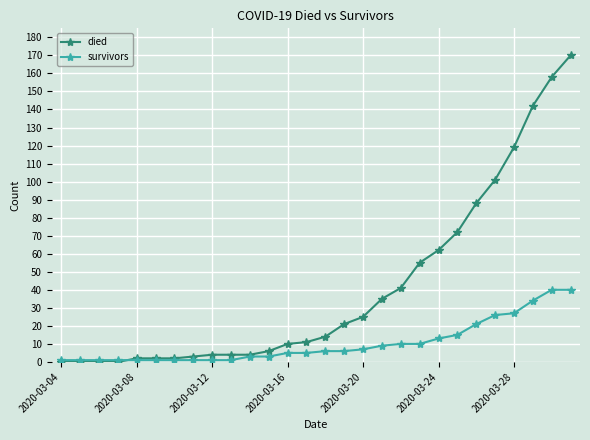

Does the chart display data point markers on the line(s)?

Yes